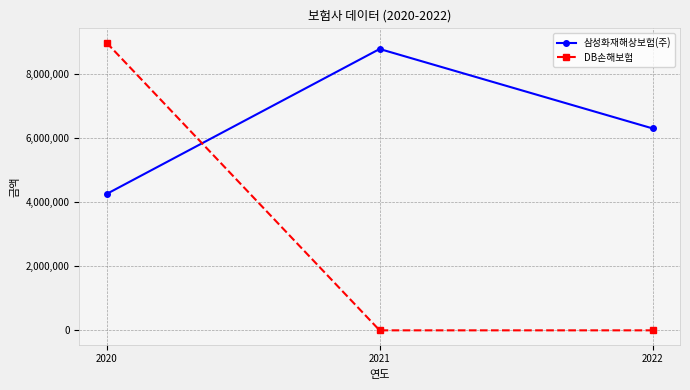

Is the value of 삼성화재해상보험(주) at 2020 greater than the value of DB손해보험 at 2022?

Yes